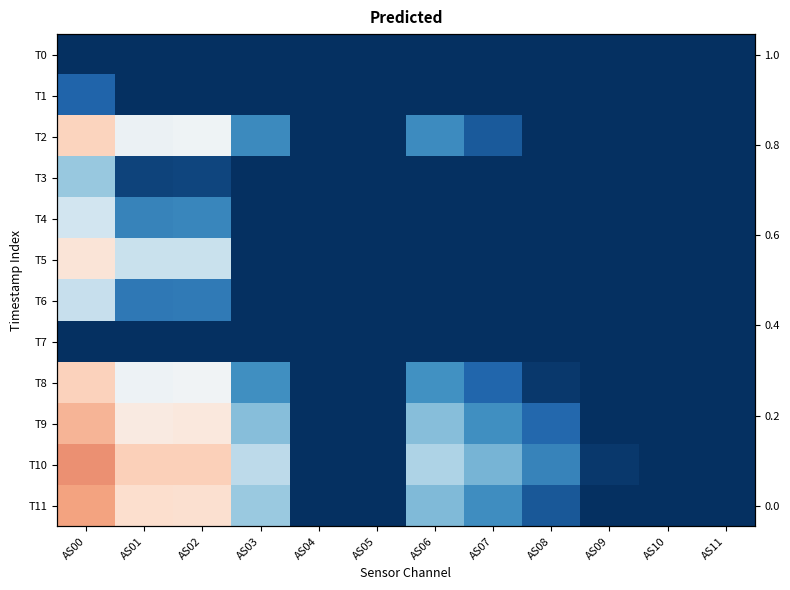

Which label corresponds to the largest value in the chart?

AS00